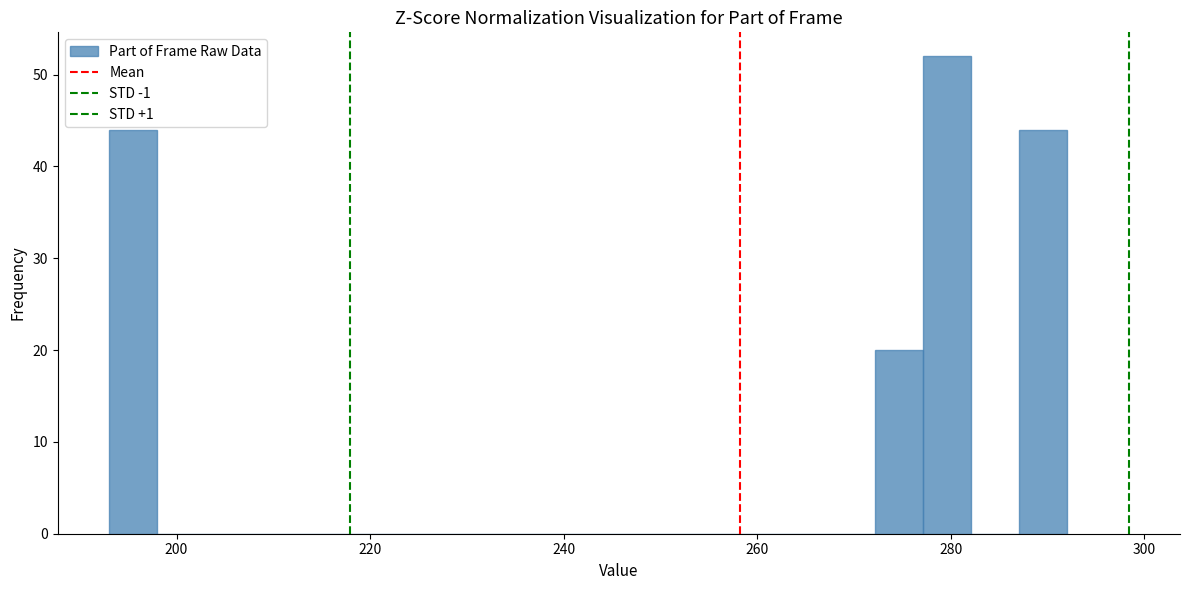

Read against the x-axis, roughly where is the centre of the tallest bar?

280